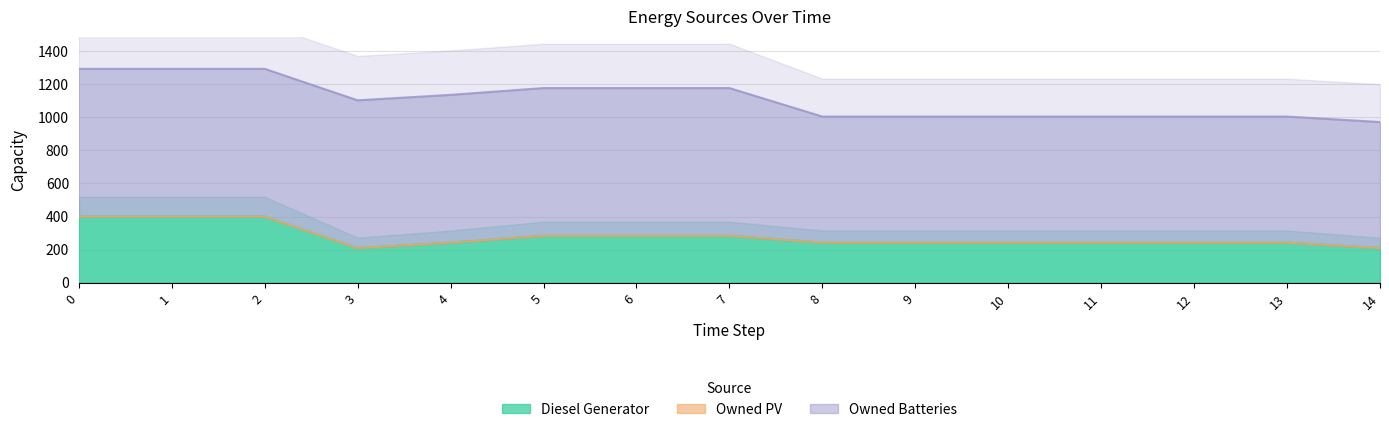

Is the value of Owned Batteries at 2 greater than the value of Diesel Generator at 8?

Yes